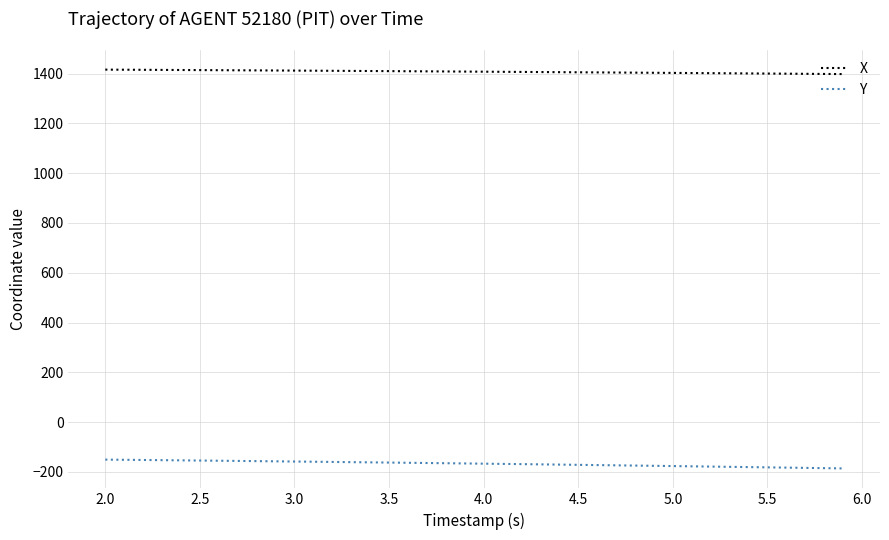

Rank the series by their average value, from highest to lowest.

X, Y